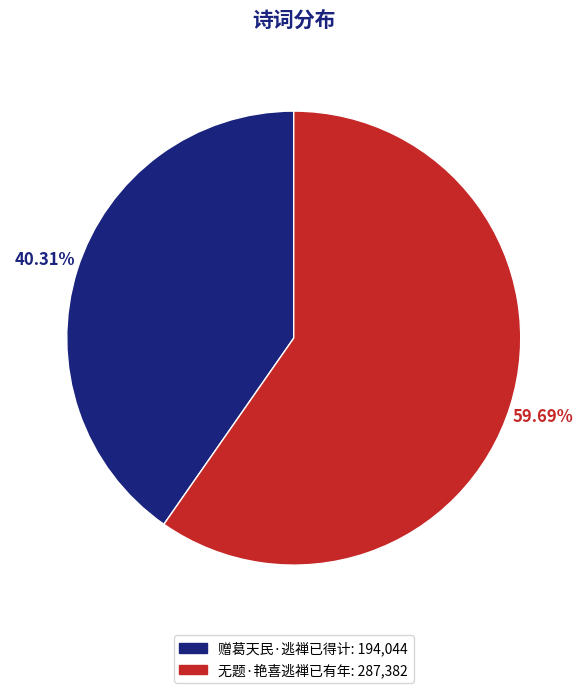

To the nearest percent, what is the combined percentage of 无题·艳喜逃禅已有年 and 赠葛天民·逃禅已得计?

100%